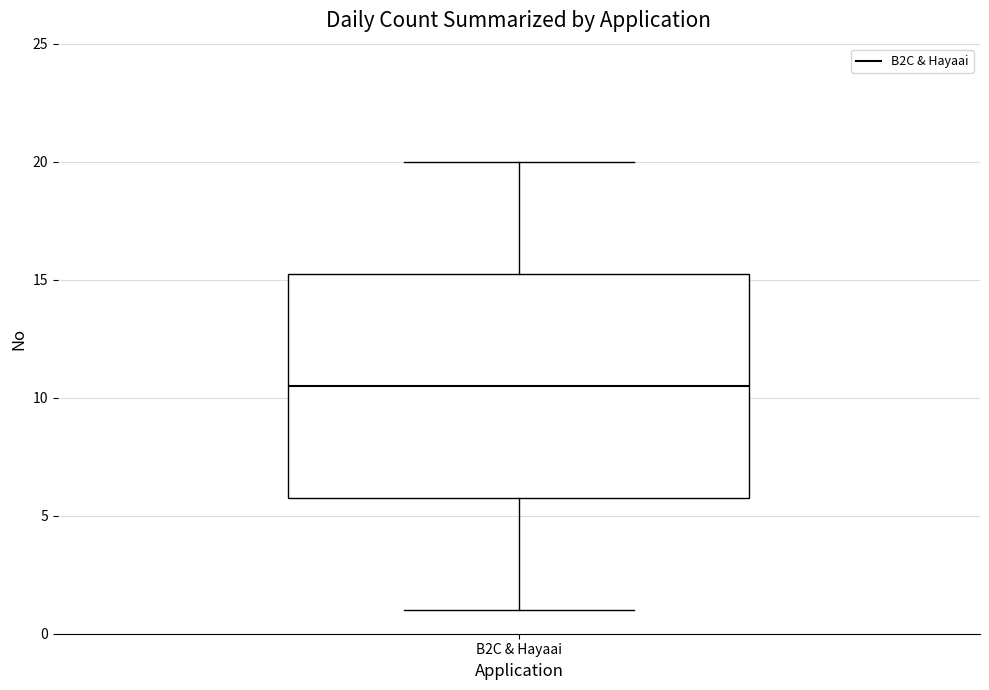

Transcribe this box plot: give where the median line is, the range the box spans, and where the two whiskers end, as read against the y-axis. The values are not printed on the chart, so give them approximately, as read against the axis.

median 10.5, box 6.0 to 15.5, whiskers 1.0 to 20.0